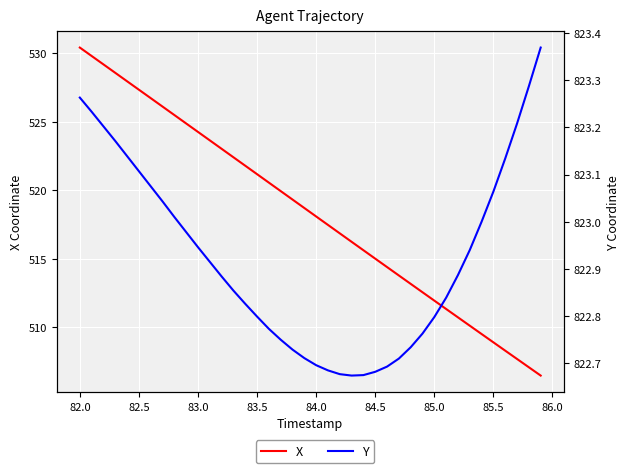

True or false: X has a value of 788.4 at 21.

False